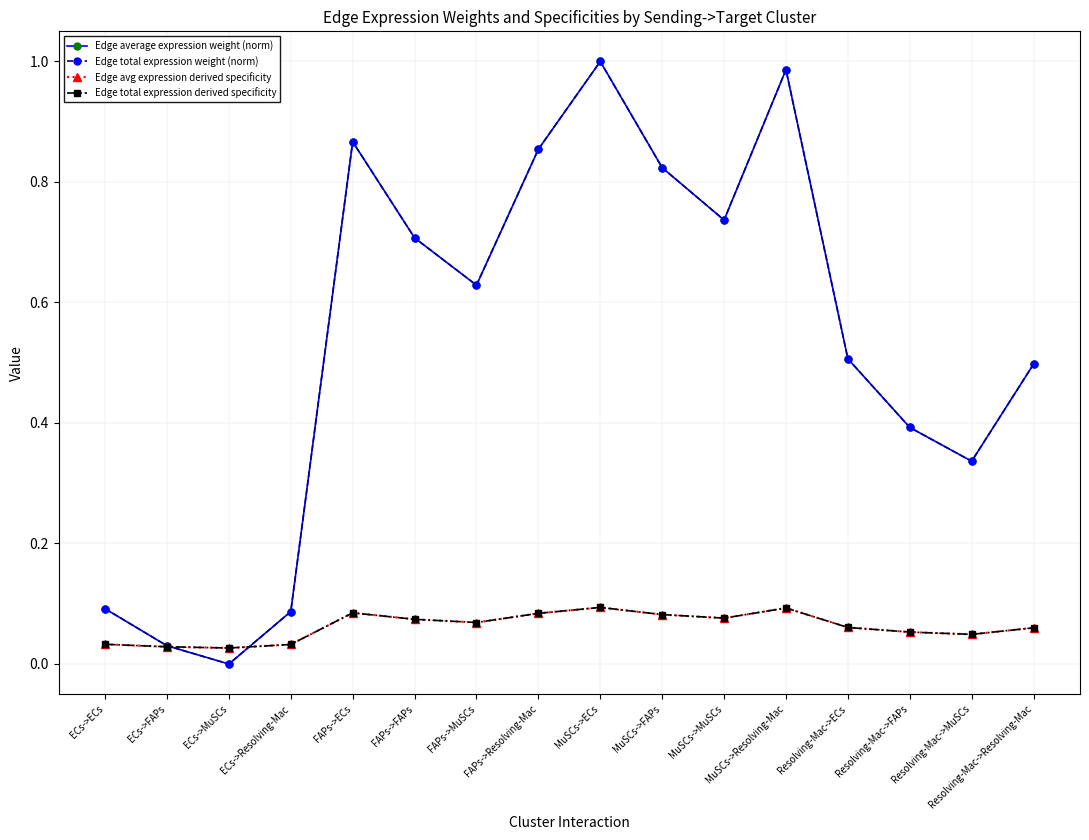

Does the chart have visible grid lines?

Yes